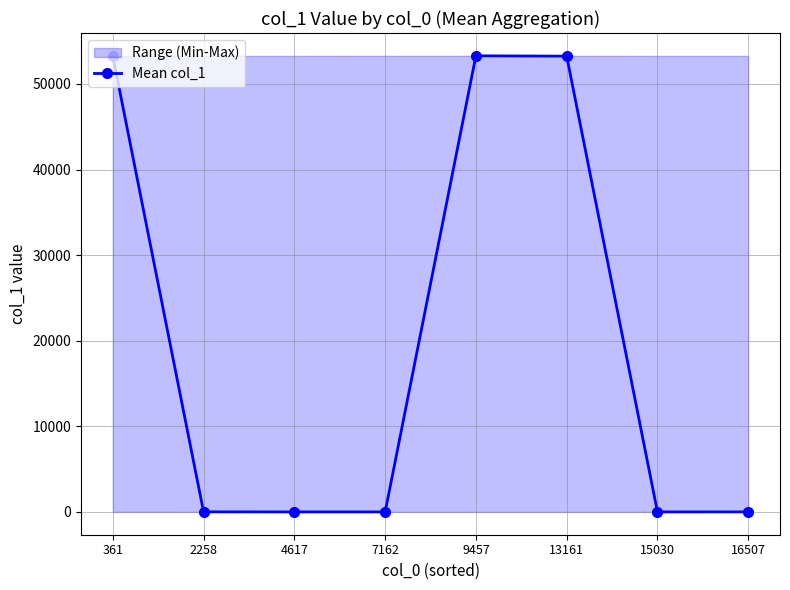

List the labels in order of value, largest first.

9457, 361, 13161, 2258, 16507, 15030, 4617, 7162